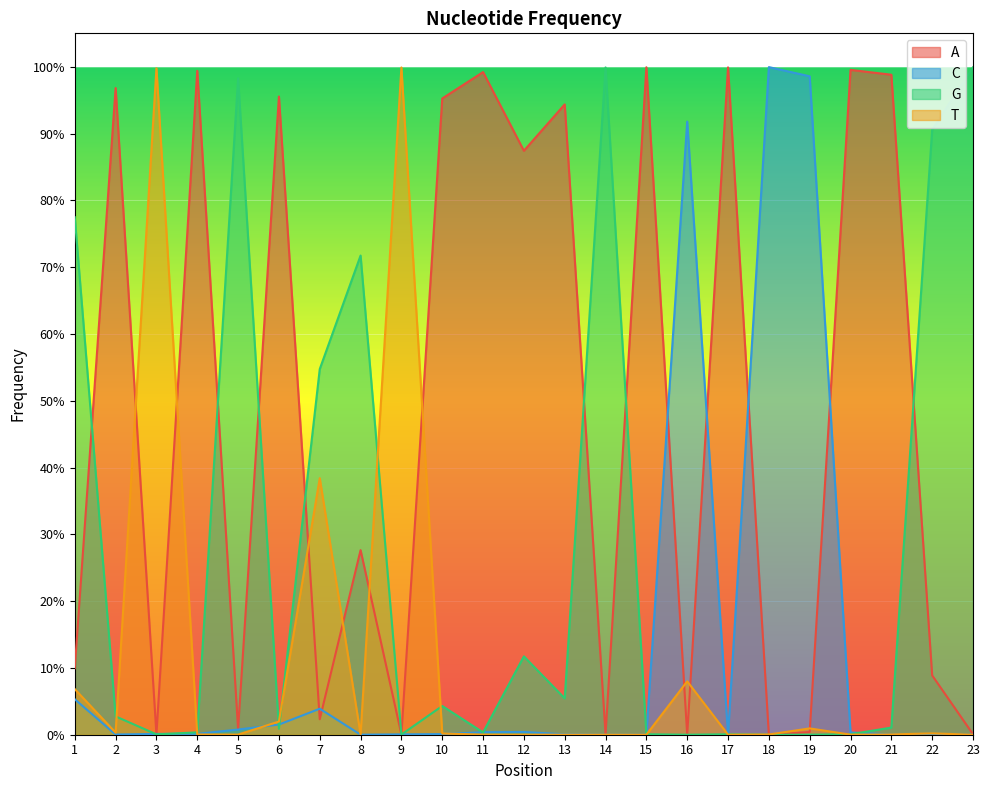

What is the total value across all series at 15?

1.0